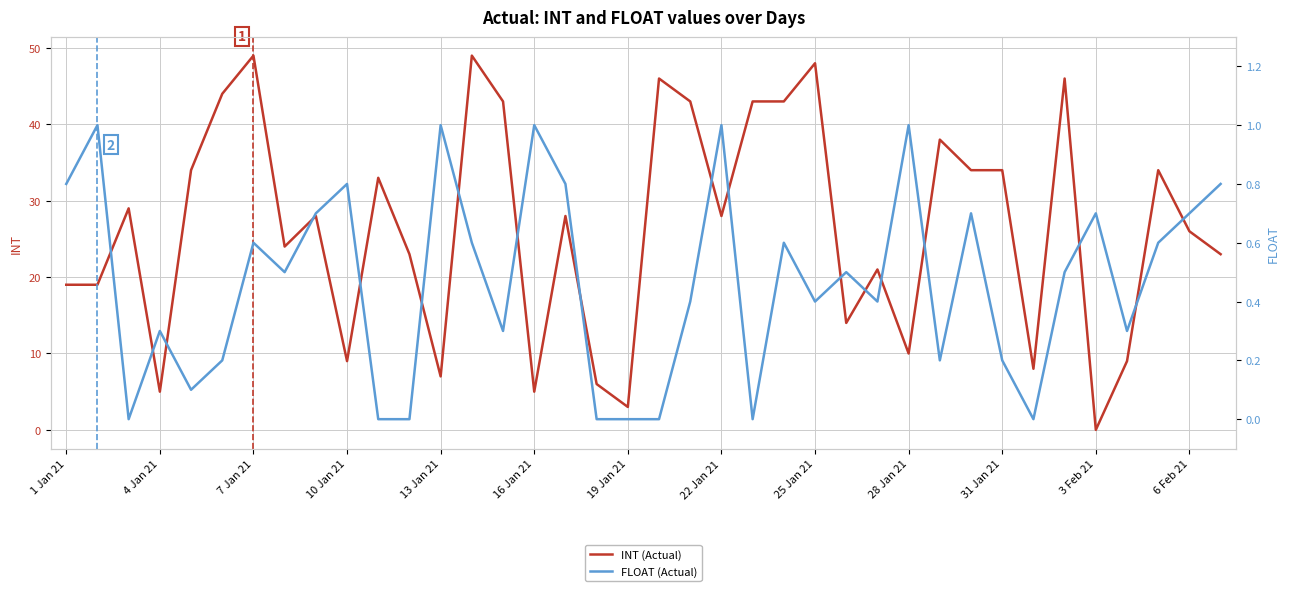

At which label does INT (Actual) reach its minimum?

3 Feb 21